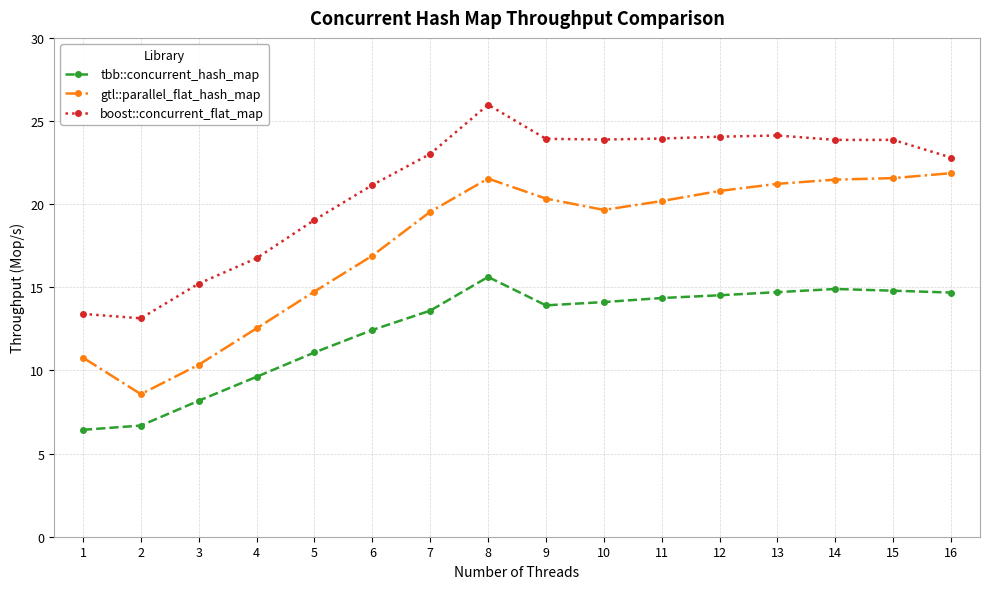

How many series are shown in this chart?

3